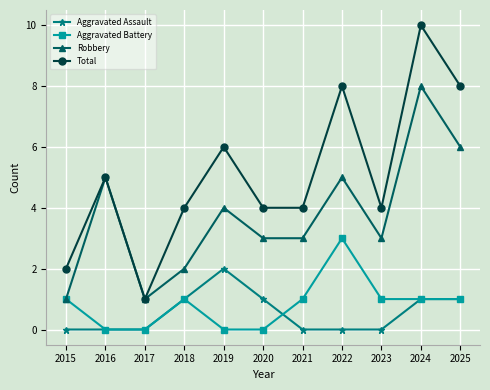

At how many categories does at least one series exceed 7?

3